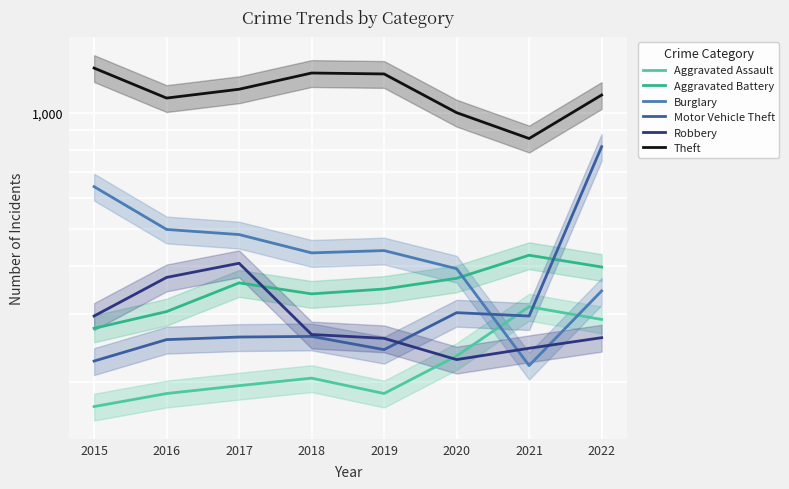

True or false: Theft has more than 2 points higher than both neighbors.

False